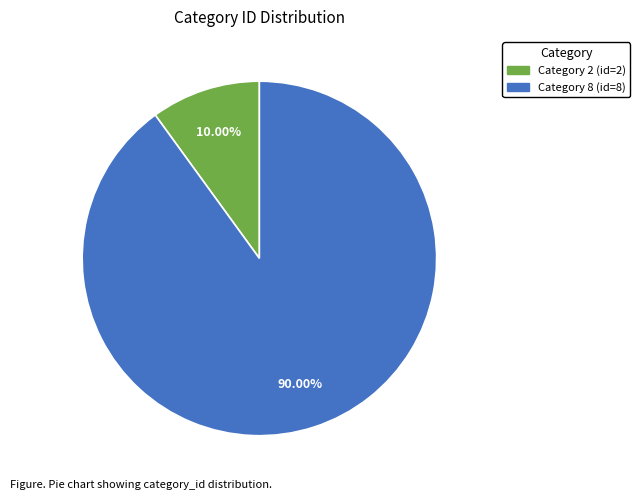

Is there any slice that represents more than half of the pie?

Yes